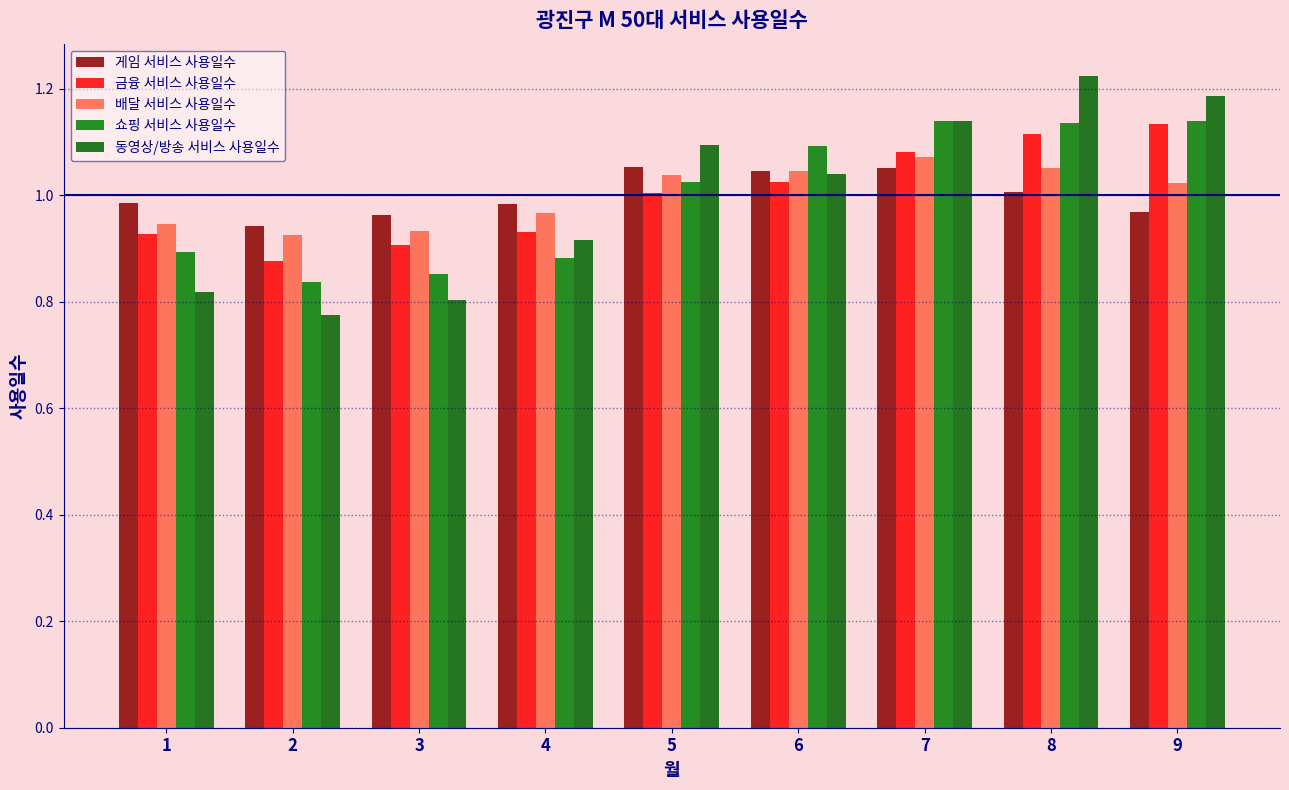

Is the value of 게임 서비스 사용일수 at 3 greater than the value of 쇼핑 서비스 사용일수 at 7?

No